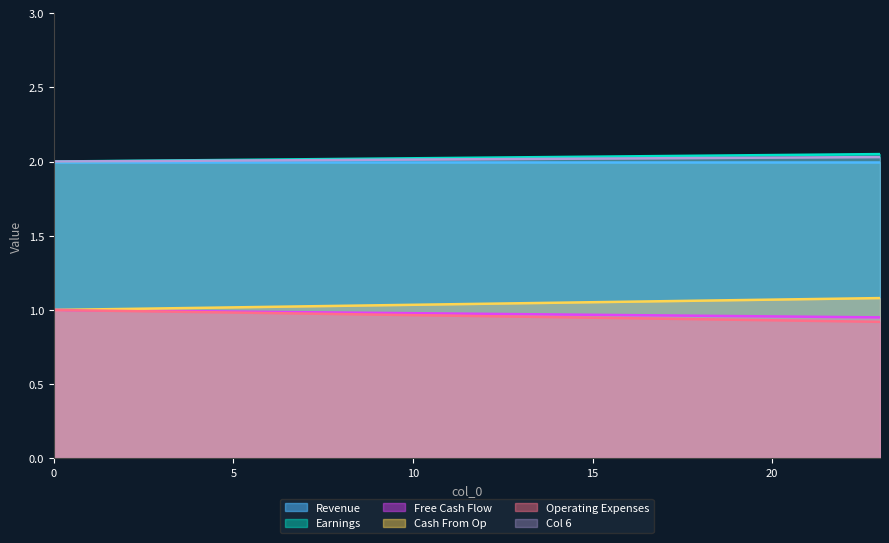

What is the value of the 5 point at the 5th from the left?

1